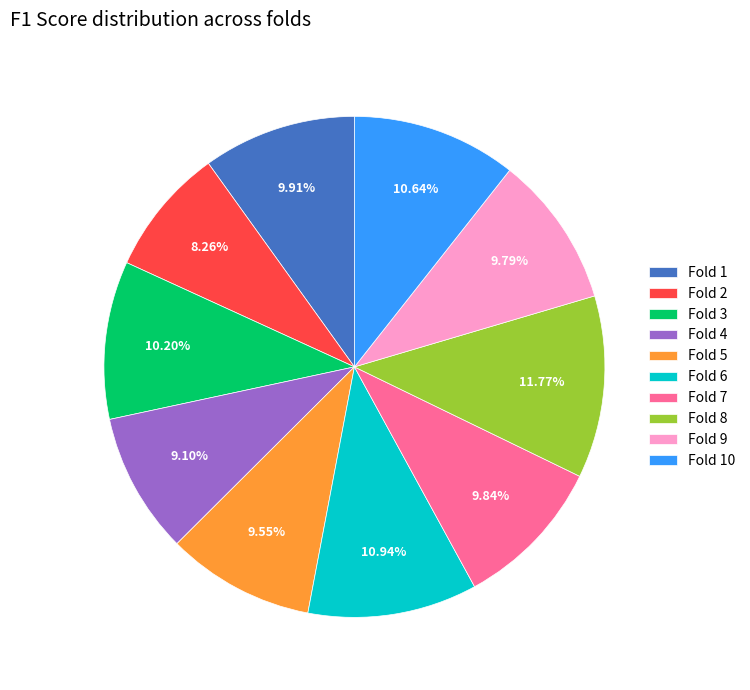

Is it true that Fold 5 is 10% of the pie?

True